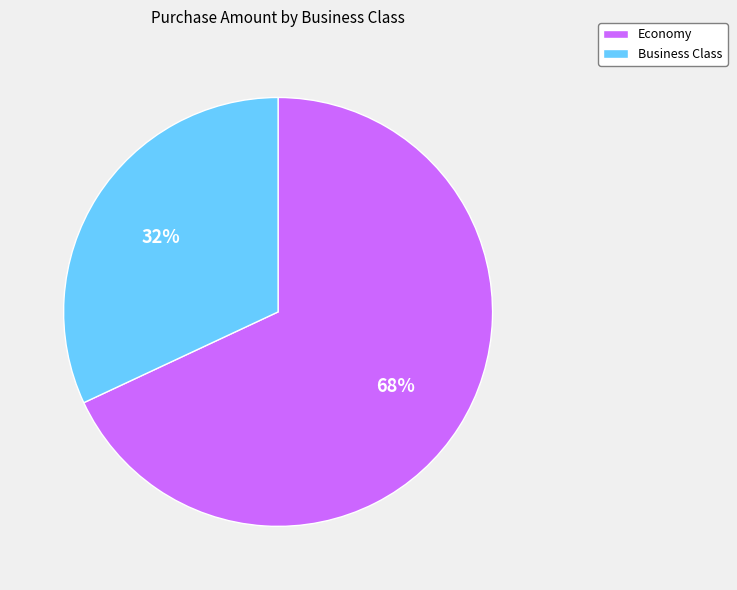

What percentage is the Business Class slice, to the nearest percent?

32%